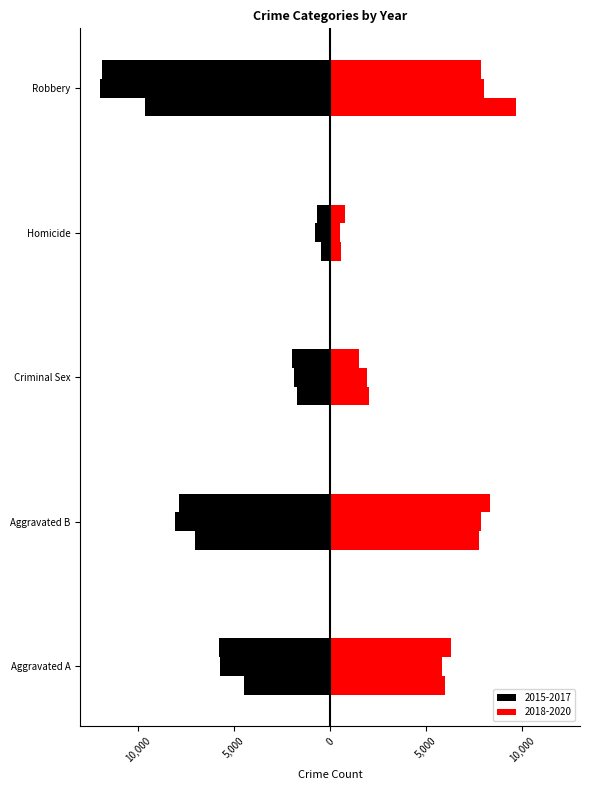

Is the value of 2020 at Robbery greater than the value of 2017 at Homicide?

Yes